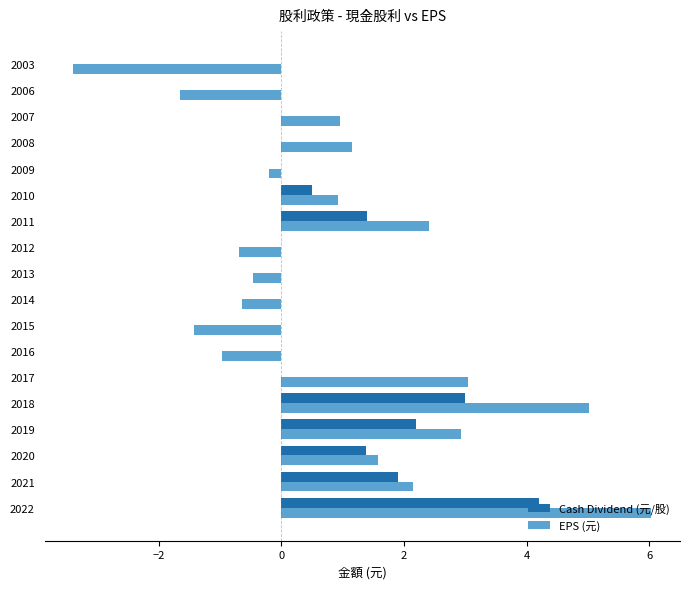

How many distinct data groups are displayed?

2